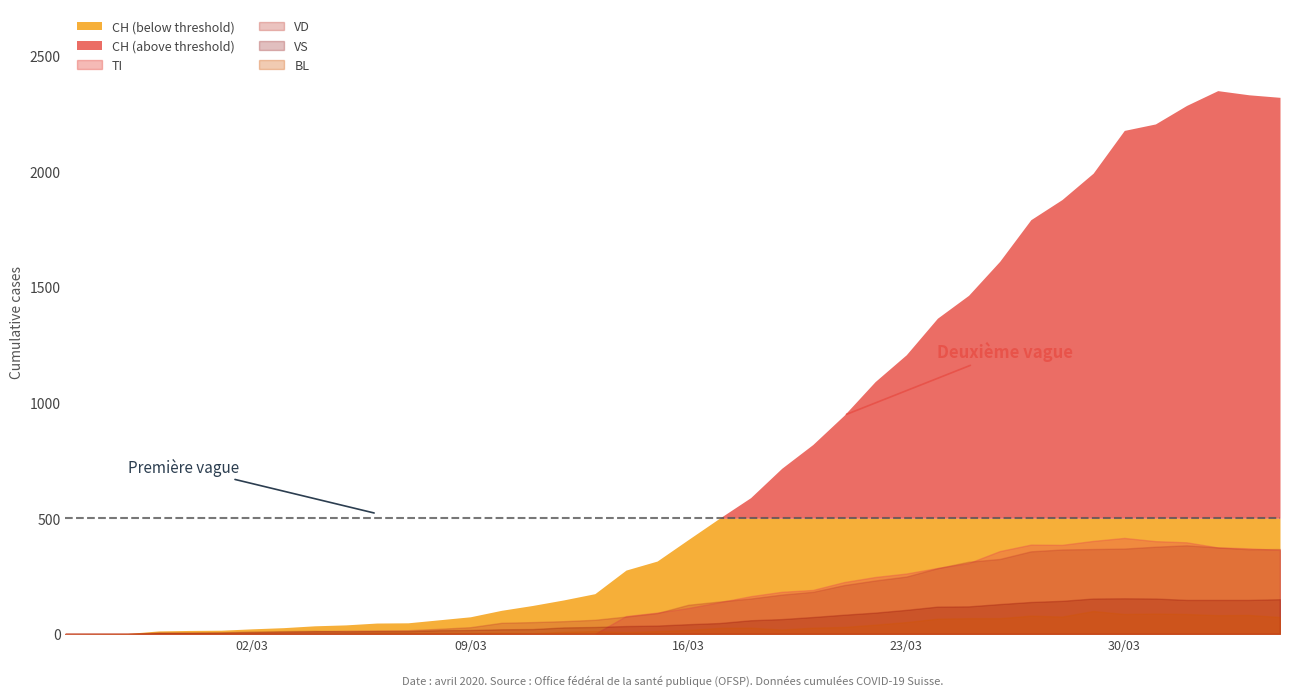

What value does the VS series have at 27, to the nearest 10?

100